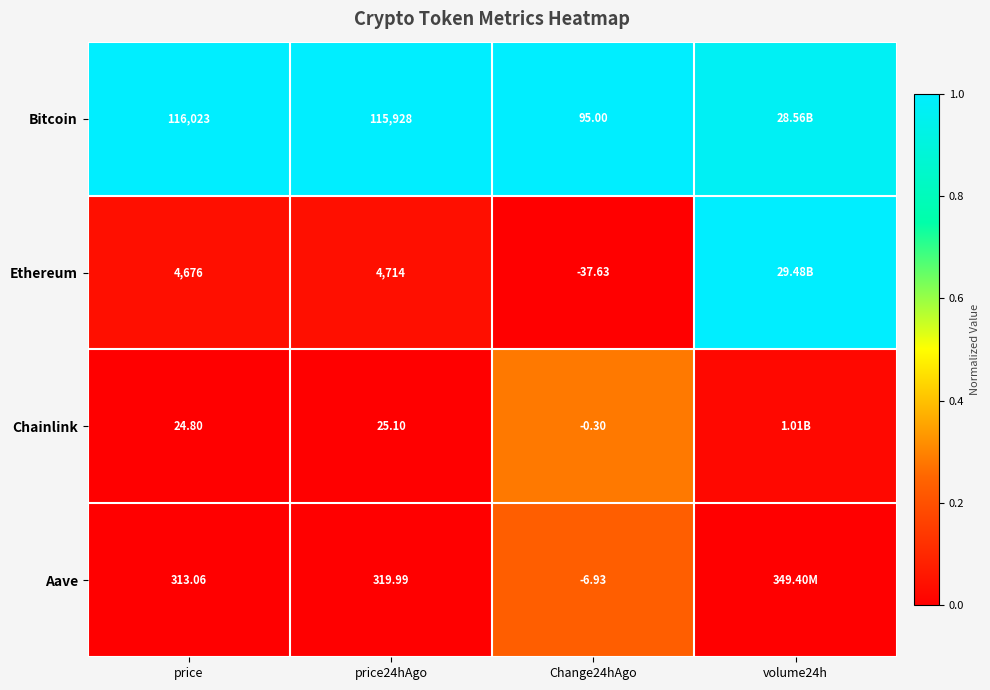

At which category is the sum across all series the highest?

volume24h